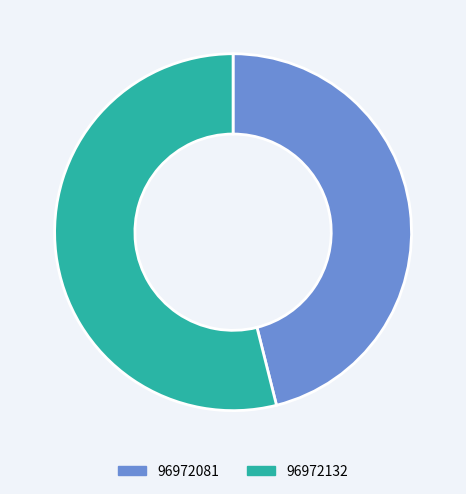

Is 96972132 the majority of the pie?

Yes